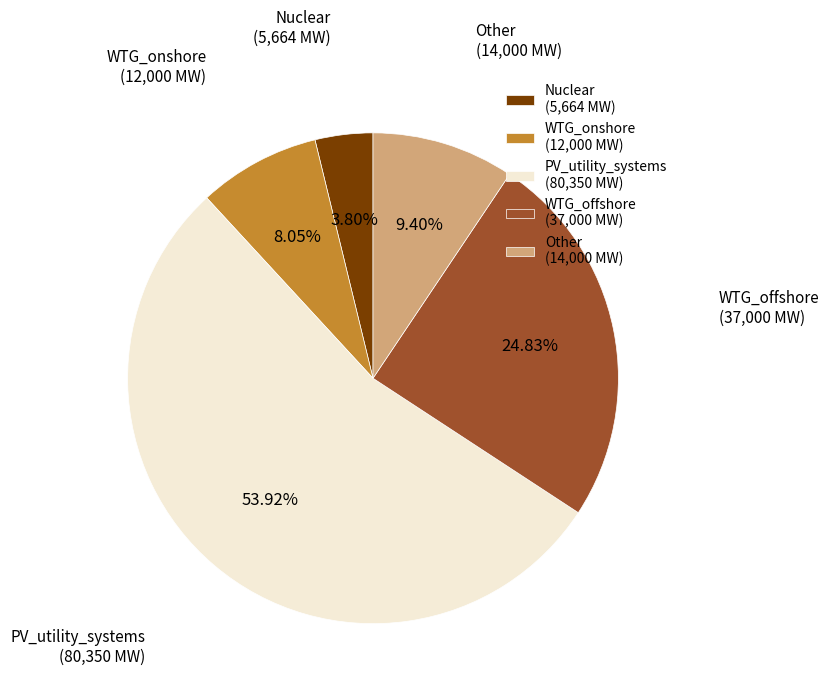

Combined, what portion of the pie is Other and WTG_offshore?

34.2%